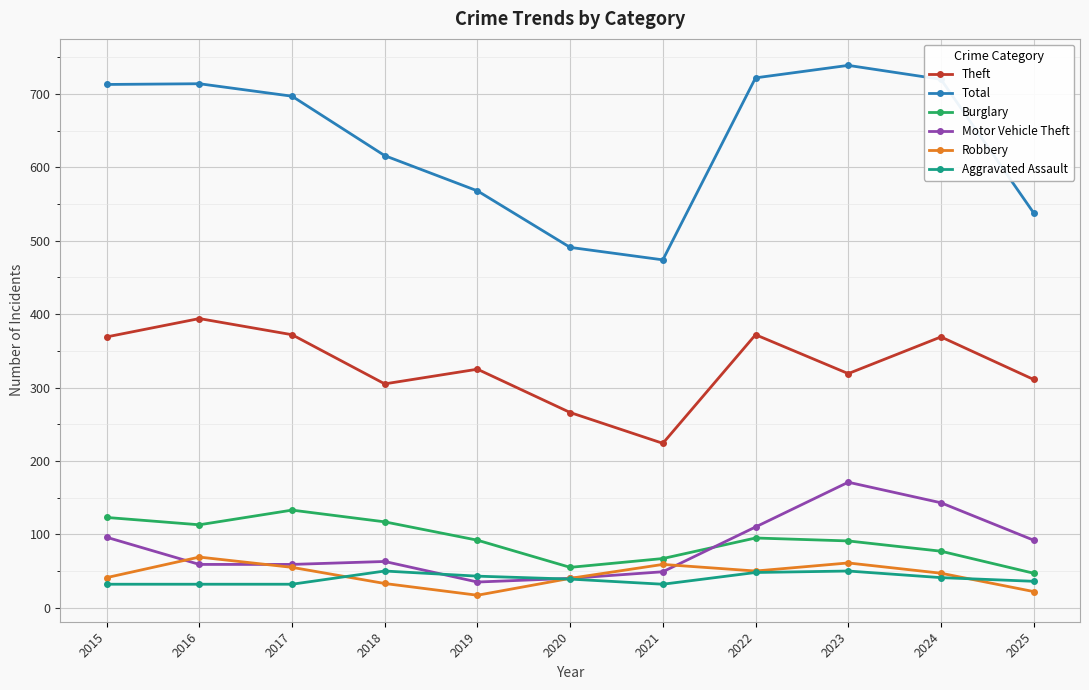

What are all the series names shown in the legend?

Theft, Total, Burglary, Motor Vehicle Theft, Robbery, Aggravated Assault